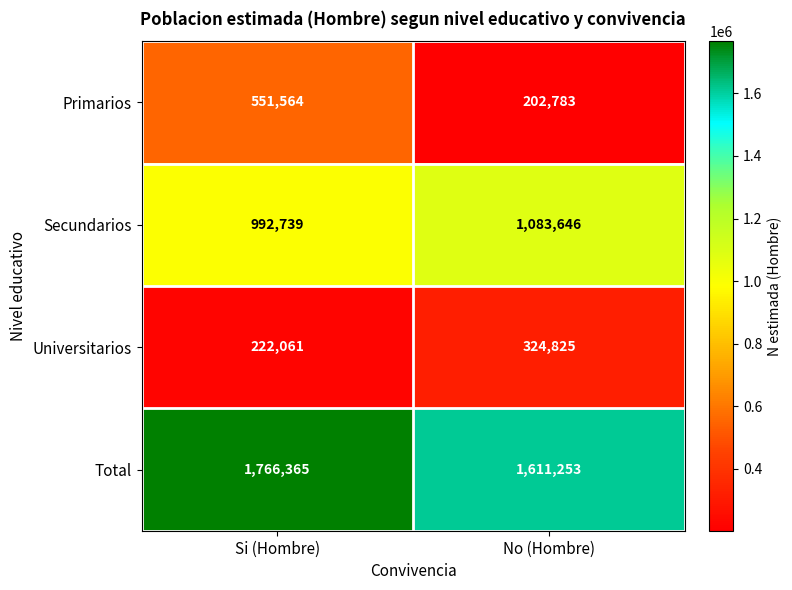

Reading left to right, transcribe all the data shown in this chart.

Primarios: 551564	202783
Secundarios: 992739	1083646
Universitarios: 222061	324825
Total: 1766365	1611253